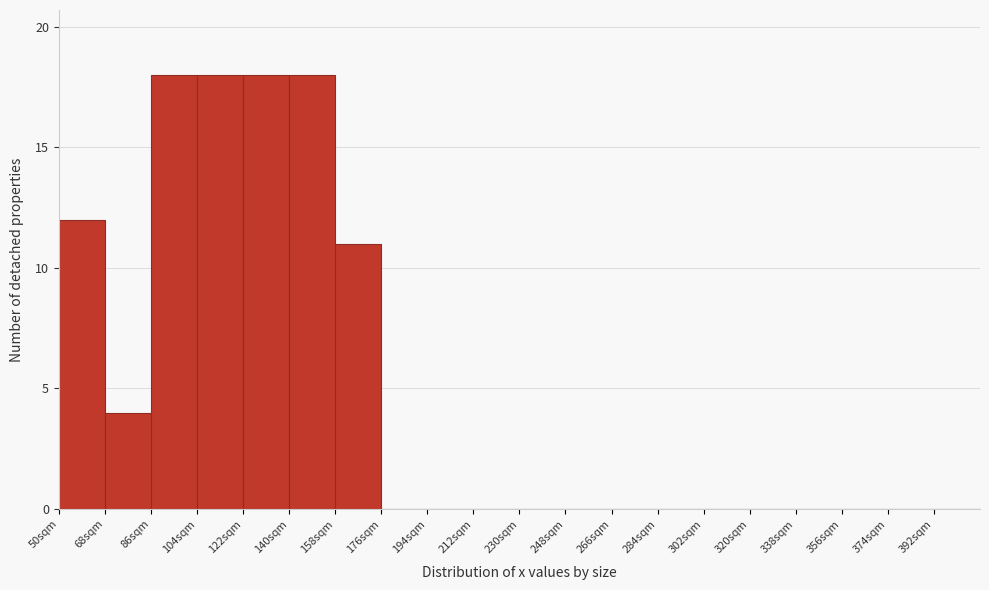

Reading left to right, list every bar in this chart as the range it spans on the x-axis followed by its height. The values are not printed on the chart, so give them approximately, as read against the axis.

50 to 68: 12
68 to 86: 4
86 to 104: 18
104 to 122: 18
122 to 140: 18
140 to 158: 18
158 to 176: 11
176 to 194: 0
194 to 212: 0
212 to 230: 0
230 to 248: 0
248 to 266: 0
266 to 284: 0
284 to 302: 0
302 to 320: 0
320 to 338: 0
338 to 356: 0
356 to 374: 0
374 to 392: 0
392 to 410: 0